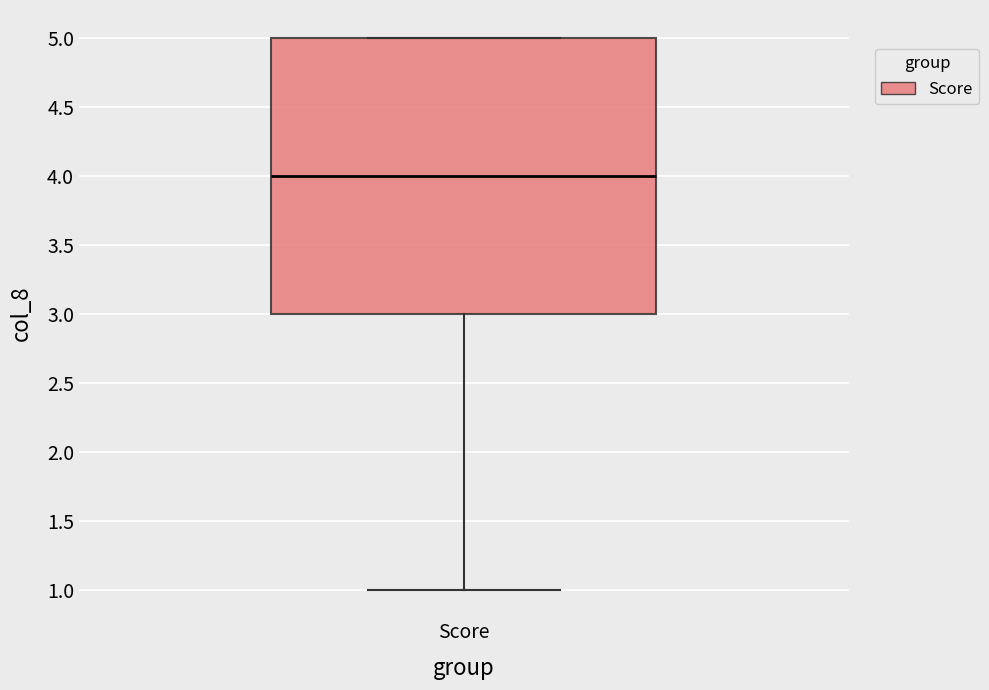

Transcribe this box plot: give where the median line is, the range the box spans, and where the two whiskers end, as read against the y-axis. The values are not printed on the chart, so give them approximately, as read against the axis.

median 4, box 3 to 5, whiskers 1 to 5